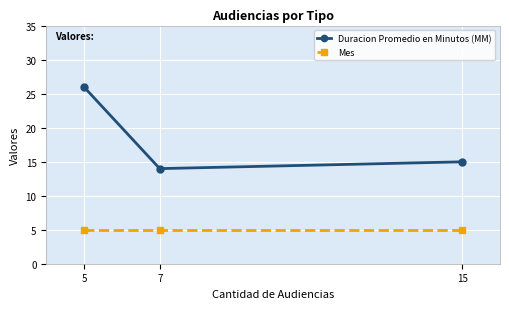

Reading left to right, list all the values displayed in this chart.

Duracion Promedio en Minutos (MM): 5=26	7=14	15=15
Mes: 5=5	7=5	15=5